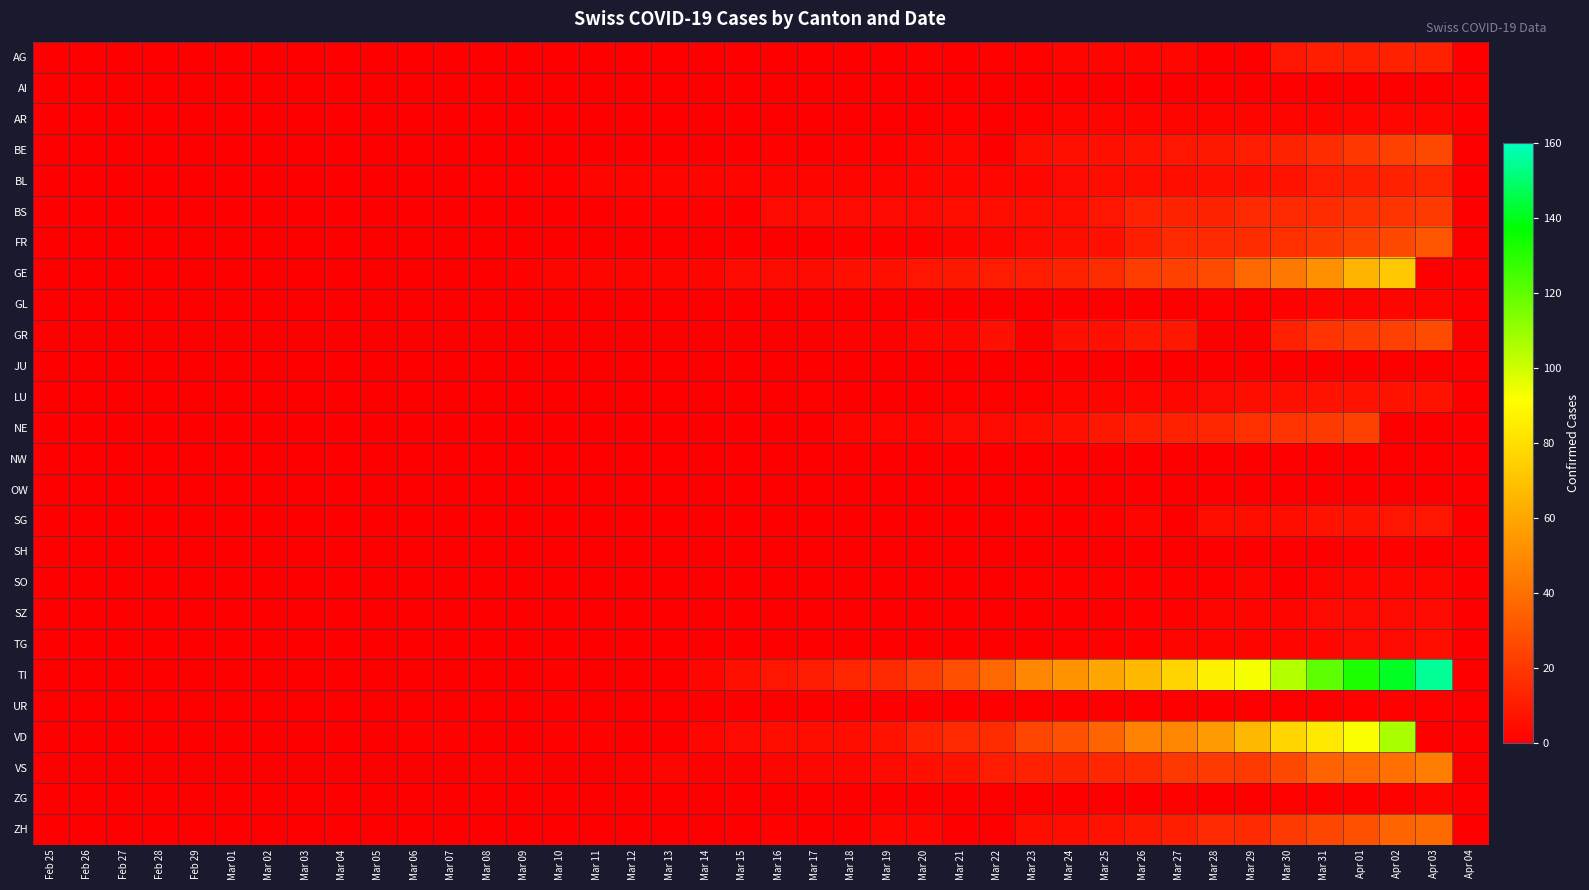

Reading left to right, transcribe all the data shown in this chart.

AG: Feb 25=0	Feb 26=0	Feb 27=0	Feb 28=0	Feb 29=0	Mar 01=0	Mar 02=0	Mar 03=0	Mar 04=0	Mar 05=0	Mar 06=0	Mar 07=0	Mar 08=0	Mar 09=0	Mar 10=0	Mar 11=0	Mar 12=0	Mar 13=0	Mar 14=0	Mar 15=0	Mar 16=0	Mar 17=0	Mar 18=0	Mar 19=0	Mar 20=1	Mar 21=0	Mar 22=1	Mar 23=1	Mar 24=2	Mar 25=2	Mar 26=2	Mar 27=3	Mar 28=0	Mar 29=0	Mar 30=8	Mar 31=11	Apr 01=11	Apr 02=12	Apr 03=12	Apr 04=0
AI: Feb 25=0	Feb 26=0	Feb 27=0	Feb 28=0	Feb 29=0	Mar 01=0	Mar 02=0	Mar 03=0	Mar 04=0	Mar 05=0	Mar 06=0	Mar 07=0	Mar 08=0	Mar 09=0	Mar 10=0	Mar 11=0	Mar 12=0	Mar 13=0	Mar 14=0	Mar 15=0	Mar 16=0	Mar 17=0	Mar 18=0	Mar 19=0	Mar 20=0	Mar 21=0	Mar 22=0	Mar 23=0	Mar 24=0	Mar 25=0	Mar 26=0	Mar 27=0	Mar 28=0	Mar 29=0	Mar 30=0	Mar 31=0	Apr 01=0	Apr 02=0	Apr 03=0	Apr 04=0
AR: Feb 25=0	Feb 26=0	Feb 27=0	Feb 28=0	Feb 29=0	Mar 01=0	Mar 02=0	Mar 03=0	Mar 04=0	Mar 05=0	Mar 06=0	Mar 07=0	Mar 08=0	Mar 09=0	Mar 10=0	Mar 11=0	Mar 12=0	Mar 13=0	Mar 14=0	Mar 15=0	Mar 16=0	Mar 17=0	Mar 18=0	Mar 19=0	Mar 20=0	Mar 21=1	Mar 22=0	Mar 23=1	Mar 24=2	Mar 25=2	Mar 26=2	Mar 27=2	Mar 28=2	Mar 29=2	Mar 30=2	Mar 31=2	Apr 01=3	Apr 02=3	Apr 03=3	Apr 04=0
BE: Feb 25=0	Feb 26=0	Feb 27=0	Feb 28=0	Feb 29=0	Mar 01=0	Mar 02=0	Mar 03=0	Mar 04=0	Mar 05=0	Mar 06=0	Mar 07=0	Mar 08=0	Mar 09=0	Mar 10=0	Mar 11=0	Mar 12=0	Mar 13=0	Mar 14=0	Mar 15=0	Mar 16=1	Mar 17=0	Mar 18=1	Mar 19=1	Mar 20=2	Mar 21=3	Mar 22=0	Mar 23=5	Mar 24=6	Mar 25=6	Mar 26=7	Mar 27=8	Mar 28=9	Mar 29=10	Mar 30=13	Mar 31=16	Apr 01=20	Apr 02=23	Apr 03=26	Apr 04=0
BL: Feb 25=0	Feb 26=0	Feb 27=0	Feb 28=0	Feb 29=0	Mar 01=0	Mar 02=0	Mar 03=0	Mar 04=0	Mar 05=0	Mar 06=0	Mar 07=0	Mar 08=1	Mar 09=1	Mar 10=1	Mar 11=2	Mar 12=2	Mar 13=2	Mar 14=2	Mar 15=2	Mar 16=2	Mar 17=2	Mar 18=2	Mar 19=2	Mar 20=3	Mar 21=3	Mar 22=3	Mar 23=3	Mar 24=4	Mar 25=5	Mar 26=5	Mar 27=5	Mar 28=6	Mar 29=6	Mar 30=7	Mar 31=10	Apr 01=11	Apr 02=12	Apr 03=14	Apr 04=0
BS: Feb 25=0	Feb 26=0	Feb 27=0	Feb 28=0	Feb 29=0	Mar 01=0	Mar 02=0	Mar 03=0	Mar 04=0	Mar 05=0	Mar 06=0	Mar 07=0	Mar 08=0	Mar 09=0	Mar 10=0	Mar 11=0	Mar 12=1	Mar 13=1	Mar 14=1	Mar 15=0	Mar 16=4	Mar 17=4	Mar 18=4	Mar 19=4	Mar 20=4	Mar 21=5	Mar 22=5	Mar 23=5	Mar 24=5	Mar 25=8	Mar 26=12	Mar 27=13	Mar 28=13	Mar 29=15	Mar 30=15	Mar 31=16	Apr 01=18	Apr 02=19	Apr 03=21	Apr 04=0
FR: Feb 25=0	Feb 26=0	Feb 27=0	Feb 28=0	Feb 29=0	Mar 01=0	Mar 02=0	Mar 03=0	Mar 04=0	Mar 05=0	Mar 06=0	Mar 07=0	Mar 08=0	Mar 09=0	Mar 10=0	Mar 11=0	Mar 12=0	Mar 13=0	Mar 14=0	Mar 15=0	Mar 16=0	Mar 17=0	Mar 18=1	Mar 19=1	Mar 20=1	Mar 21=2	Mar 22=3	Mar 23=4	Mar 24=5	Mar 25=6	Mar 26=11	Mar 27=15	Mar 28=15	Mar 29=16	Mar 30=17	Mar 31=20	Apr 01=23	Apr 02=26	Apr 03=31	Apr 04=0
GE: Feb 25=0	Feb 26=0	Feb 27=0	Feb 28=0	Feb 29=0	Mar 01=0	Mar 02=0	Mar 03=0	Mar 04=0	Mar 05=0	Mar 06=0	Mar 07=0	Mar 08=0	Mar 09=1	Mar 10=2	Mar 11=2	Mar 12=2	Mar 13=2	Mar 14=2	Mar 15=4	Mar 16=4	Mar 17=4	Mar 18=6	Mar 19=6	Mar 20=8	Mar 21=9	Mar 22=10	Mar 23=10	Mar 24=13	Mar 25=16	Mar 26=22	Mar 27=23	Mar 28=27	Mar 29=37	Mar 30=43	Mar 31=52	Apr 01=65	Apr 02=72	Apr 03=0	Apr 04=0
GL: Feb 25=0	Feb 26=0	Feb 27=0	Feb 28=0	Feb 29=0	Mar 01=0	Mar 02=0	Mar 03=0	Mar 04=0	Mar 05=0	Mar 06=0	Mar 07=0	Mar 08=0	Mar 09=0	Mar 10=0	Mar 11=0	Mar 12=0	Mar 13=0	Mar 14=0	Mar 15=0	Mar 16=0	Mar 17=0	Mar 18=0	Mar 19=0	Mar 20=0	Mar 21=0	Mar 22=0	Mar 23=0	Mar 24=0	Mar 25=0	Mar 26=0	Mar 27=0	Mar 28=1	Mar 29=0	Mar 30=1	Mar 31=2	Apr 01=2	Apr 02=2	Apr 03=2	Apr 04=0
GR: Feb 25=0	Feb 26=0	Feb 27=0	Feb 28=0	Feb 29=0	Mar 01=0	Mar 02=0	Mar 03=0	Mar 04=0	Mar 05=0	Mar 06=0	Mar 07=0	Mar 08=0	Mar 09=0	Mar 10=0	Mar 11=0	Mar 12=0	Mar 13=0	Mar 14=0	Mar 15=0	Mar 16=0	Mar 17=0	Mar 18=1	Mar 19=1	Mar 20=3	Mar 21=3	Mar 22=6	Mar 23=0	Mar 24=6	Mar 25=6	Mar 26=9	Mar 27=9	Mar 28=0	Mar 29=0	Mar 30=12	Mar 31=19	Apr 01=21	Apr 02=23	Apr 03=27	Apr 04=0
JU: Feb 25=0	Feb 26=0	Feb 27=0	Feb 28=0	Feb 29=0	Mar 01=0	Mar 02=0	Mar 03=0	Mar 04=0	Mar 05=0	Mar 06=0	Mar 07=0	Mar 08=0	Mar 09=0	Mar 10=0	Mar 11=0	Mar 12=0	Mar 13=0	Mar 14=0	Mar 15=0	Mar 16=0	Mar 17=0	Mar 18=0	Mar 19=0	Mar 20=0	Mar 21=0	Mar 22=0	Mar 23=0	Mar 24=0	Mar 25=0	Mar 26=0	Mar 27=0	Mar 28=0	Mar 29=0	Mar 30=0	Mar 31=0	Apr 01=0	Apr 02=0	Apr 03=0	Apr 04=0
LU: Feb 25=0	Feb 26=0	Feb 27=0	Feb 28=0	Feb 29=0	Mar 01=0	Mar 02=0	Mar 03=0	Mar 04=0	Mar 05=0	Mar 06=0	Mar 07=0	Mar 08=0	Mar 09=0	Mar 10=0	Mar 11=0	Mar 12=0	Mar 13=0	Mar 14=0	Mar 15=0	Mar 16=0	Mar 17=1	Mar 18=0	Mar 19=0	Mar 20=0	Mar 21=1	Mar 22=1	Mar 23=1	Mar 24=2	Mar 25=2	Mar 26=3	Mar 27=3	Mar 28=4	Mar 29=5	Mar 30=6	Mar 31=7	Apr 01=7	Apr 02=7	Apr 03=7	Apr 04=0
NE: Feb 25=0	Feb 26=0	Feb 27=0	Feb 28=0	Feb 29=0	Mar 01=0	Mar 02=0	Mar 03=0	Mar 04=0	Mar 05=0	Mar 06=0	Mar 07=0	Mar 08=0	Mar 09=0	Mar 10=0	Mar 11=0	Mar 12=0	Mar 13=0	Mar 14=0	Mar 15=0	Mar 16=0	Mar 17=0	Mar 18=2	Mar 19=3	Mar 20=3	Mar 21=4	Mar 22=4	Mar 23=5	Mar 24=6	Mar 25=9	Mar 26=11	Mar 27=12	Mar 28=14	Mar 29=17	Mar 30=19	Mar 31=21	Apr 01=23	Apr 02=0	Apr 03=0	Apr 04=0
NW: Feb 25=0	Feb 26=0	Feb 27=0	Feb 28=0	Feb 29=0	Mar 01=0	Mar 02=0	Mar 03=0	Mar 04=0	Mar 05=0	Mar 06=0	Mar 07=0	Mar 08=0	Mar 09=0	Mar 10=0	Mar 11=0	Mar 12=0	Mar 13=0	Mar 14=0	Mar 15=0	Mar 16=0	Mar 17=0	Mar 18=0	Mar 19=0	Mar 20=0	Mar 21=0	Mar 22=0	Mar 23=0	Mar 24=0	Mar 25=0	Mar 26=0	Mar 27=0	Mar 28=0	Mar 29=0	Mar 30=0	Mar 31=0	Apr 01=0	Apr 02=0	Apr 03=0	Apr 04=0
OW: Feb 25=0	Feb 26=0	Feb 27=0	Feb 28=0	Feb 29=0	Mar 01=0	Mar 02=0	Mar 03=0	Mar 04=0	Mar 05=0	Mar 06=0	Mar 07=0	Mar 08=0	Mar 09=0	Mar 10=0	Mar 11=0	Mar 12=0	Mar 13=0	Mar 14=0	Mar 15=0	Mar 16=0	Mar 17=0	Mar 18=0	Mar 19=0	Mar 20=0	Mar 21=0	Mar 22=0	Mar 23=0	Mar 24=0	Mar 25=0	Mar 26=0	Mar 27=0	Mar 28=0	Mar 29=0	Mar 30=0	Mar 31=0	Apr 01=0	Apr 02=0	Apr 03=0	Apr 04=0
SG: Feb 25=0	Feb 26=0	Feb 27=0	Feb 28=0	Feb 29=0	Mar 01=0	Mar 02=0	Mar 03=0	Mar 04=0	Mar 05=0	Mar 06=0	Mar 07=0	Mar 08=0	Mar 09=0	Mar 10=0	Mar 11=0	Mar 12=0	Mar 13=0	Mar 14=0	Mar 15=0	Mar 16=0	Mar 17=0	Mar 18=0	Mar 19=0	Mar 20=0	Mar 21=0	Mar 22=0	Mar 23=1	Mar 24=0	Mar 25=1	Mar 26=2	Mar 27=0	Mar 28=5	Mar 29=5	Mar 30=5	Mar 31=7	Apr 01=7	Apr 02=8	Apr 03=8	Apr 04=0
SH: Feb 25=0	Feb 26=0	Feb 27=0	Feb 28=0	Feb 29=0	Mar 01=0	Mar 02=0	Mar 03=0	Mar 04=0	Mar 05=0	Mar 06=0	Mar 07=0	Mar 08=0	Mar 09=0	Mar 10=0	Mar 11=0	Mar 12=0	Mar 13=0	Mar 14=0	Mar 15=0	Mar 16=0	Mar 17=0	Mar 18=0	Mar 19=0	Mar 20=0	Mar 21=0	Mar 22=0	Mar 23=0	Mar 24=0	Mar 25=0	Mar 26=0	Mar 27=0	Mar 28=0	Mar 29=0	Mar 30=0	Mar 31=0	Apr 01=1	Apr 02=1	Apr 03=0	Apr 04=0
SO: Feb 25=0	Feb 26=0	Feb 27=0	Feb 28=0	Feb 29=0	Mar 01=0	Mar 02=0	Mar 03=0	Mar 04=0	Mar 05=0	Mar 06=0	Mar 07=0	Mar 08=0	Mar 09=0	Mar 10=0	Mar 11=0	Mar 12=0	Mar 13=0	Mar 14=0	Mar 15=0	Mar 16=0	Mar 17=0	Mar 18=0	Mar 19=0	Mar 20=0	Mar 21=0	Mar 22=0	Mar 23=1	Mar 24=1	Mar 25=1	Mar 26=1	Mar 27=1	Mar 28=1	Mar 29=2	Mar 30=0	Mar 31=2	Apr 01=3	Apr 02=3	Apr 03=3	Apr 04=0
SZ: Feb 25=0	Feb 26=0	Feb 27=0	Feb 28=0	Feb 29=0	Mar 01=0	Mar 02=0	Mar 03=0	Mar 04=0	Mar 05=0	Mar 06=0	Mar 07=0	Mar 08=0	Mar 09=0	Mar 10=0	Mar 11=0	Mar 12=0	Mar 13=0	Mar 14=0	Mar 15=0	Mar 16=0	Mar 17=0	Mar 18=0	Mar 19=0	Mar 20=0	Mar 21=0	Mar 22=0	Mar 23=0	Mar 24=0	Mar 25=0	Mar 26=1	Mar 27=1	Mar 28=2	Mar 29=2	Mar 30=2	Mar 31=4	Apr 01=4	Apr 02=4	Apr 03=4	Apr 04=0
TG: Feb 25=0	Feb 26=0	Feb 27=0	Feb 28=0	Feb 29=0	Mar 01=0	Mar 02=0	Mar 03=0	Mar 04=0	Mar 05=0	Mar 06=0	Mar 07=0	Mar 08=0	Mar 09=0	Mar 10=0	Mar 11=0	Mar 12=0	Mar 13=0	Mar 14=0	Mar 15=0	Mar 16=0	Mar 17=0	Mar 18=0	Mar 19=0	Mar 20=0	Mar 21=0	Mar 22=0	Mar 23=0	Mar 24=1	Mar 25=1	Mar 26=1	Mar 27=2	Mar 28=2	Mar 29=2	Mar 30=2	Mar 31=3	Apr 01=4	Apr 02=4	Apr 03=5	Apr 04=0
TI: Feb 25=0	Feb 26=0	Feb 27=0	Feb 28=0	Feb 29=0	Mar 01=0	Mar 02=0	Mar 03=0	Mar 04=0	Mar 05=0	Mar 06=0	Mar 07=0	Mar 08=0	Mar 09=0	Mar 10=1	Mar 11=0	Mar 12=0	Mar 13=0	Mar 14=3	Mar 15=6	Mar 16=8	Mar 17=10	Mar 18=14	Mar 19=15	Mar 20=22	Mar 21=28	Mar 22=37	Mar 23=48	Mar 24=53	Mar 25=60	Mar 26=67	Mar 27=76	Mar 28=87	Mar 29=93	Mar 30=105	Mar 31=120	Apr 01=132	Apr 02=141	Apr 03=155	Apr 04=0
UR: Feb 25=0	Feb 26=0	Feb 27=0	Feb 28=0	Feb 29=0	Mar 01=0	Mar 02=0	Mar 03=0	Mar 04=0	Mar 05=0	Mar 06=0	Mar 07=0	Mar 08=0	Mar 09=0	Mar 10=0	Mar 11=0	Mar 12=0	Mar 13=0	Mar 14=0	Mar 15=0	Mar 16=0	Mar 17=0	Mar 18=0	Mar 19=0	Mar 20=0	Mar 21=0	Mar 22=0	Mar 23=0	Mar 24=0	Mar 25=0	Mar 26=0	Mar 27=0	Mar 28=0	Mar 29=0	Mar 30=0	Mar 31=0	Apr 01=1	Apr 02=1	Apr 03=1	Apr 04=0
VD: Feb 25=0	Feb 26=0	Feb 27=0	Feb 28=0	Feb 29=0	Mar 01=0	Mar 02=0	Mar 03=0	Mar 04=0	Mar 05=0	Mar 06=1	Mar 07=1	Mar 08=0	Mar 09=0	Mar 10=1	Mar 11=1	Mar 12=0	Mar 13=0	Mar 14=3	Mar 15=4	Mar 16=5	Mar 17=5	Mar 18=5	Mar 19=7	Mar 20=12	Mar 21=15	Mar 22=16	Mar 23=25	Mar 24=29	Mar 25=36	Mar 26=47	Mar 27=48	Mar 28=55	Mar 29=66	Mar 30=77	Mar 31=84	Apr 01=92	Apr 02=107	Apr 03=0	Apr 04=0
VS: Feb 25=0	Feb 26=0	Feb 27=0	Feb 28=0	Feb 29=0	Mar 01=0	Mar 02=0	Mar 03=0	Mar 04=0	Mar 05=0	Mar 06=0	Mar 07=0	Mar 08=1	Mar 09=1	Mar 10=0	Mar 11=0	Mar 12=1	Mar 13=2	Mar 14=1	Mar 15=1	Mar 16=2	Mar 17=3	Mar 18=3	Mar 19=4	Mar 20=6	Mar 21=7	Mar 22=10	Mar 23=12	Mar 24=13	Mar 25=14	Mar 26=15	Mar 27=20	Mar 28=21	Mar 29=21	Mar 30=26	Mar 31=35	Apr 01=37	Apr 02=40	Apr 03=45	Apr 04=0
ZG: Feb 25=0	Feb 26=0	Feb 27=0	Feb 28=0	Feb 29=0	Mar 01=0	Mar 02=0	Mar 03=0	Mar 04=0	Mar 05=0	Mar 06=0	Mar 07=0	Mar 08=0	Mar 09=0	Mar 10=0	Mar 11=0	Mar 12=0	Mar 13=0	Mar 14=0	Mar 15=0	Mar 16=0	Mar 17=0	Mar 18=0	Mar 19=0	Mar 20=0	Mar 21=0	Mar 22=0	Mar 23=0	Mar 24=0	Mar 25=0	Mar 26=0	Mar 27=1	Mar 28=0	Mar 29=0	Mar 30=1	Mar 31=1	Apr 01=1	Apr 02=1	Apr 03=2	Apr 04=0
ZH: Feb 25=0	Feb 26=0	Feb 27=0	Feb 28=0	Feb 29=0	Mar 01=0	Mar 02=0	Mar 03=0	Mar 04=0	Mar 05=0	Mar 06=0	Mar 07=0	Mar 08=0	Mar 09=0	Mar 10=0	Mar 11=0	Mar 12=0	Mar 13=0	Mar 14=0	Mar 15=0	Mar 16=1	Mar 17=0	Mar 18=0	Mar 19=3	Mar 20=3	Mar 21=0	Mar 22=0	Mar 23=5	Mar 24=5	Mar 25=7	Mar 26=9	Mar 27=11	Mar 28=15	Mar 29=15	Mar 30=21	Mar 31=25	Apr 01=29	Apr 02=36	Apr 03=38	Apr 04=0